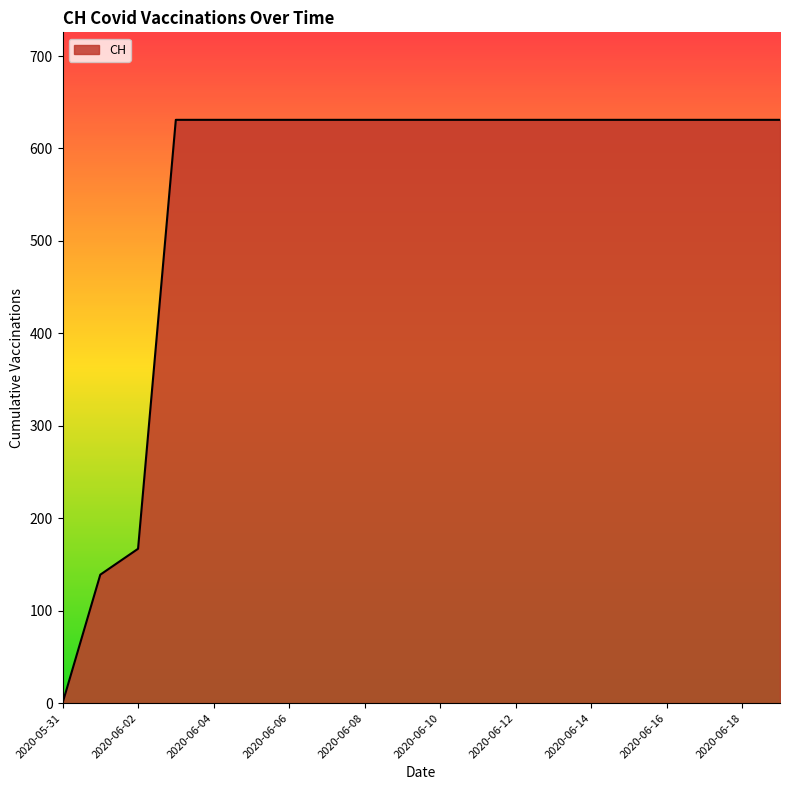

What is the maximum value shown in the chart?

631